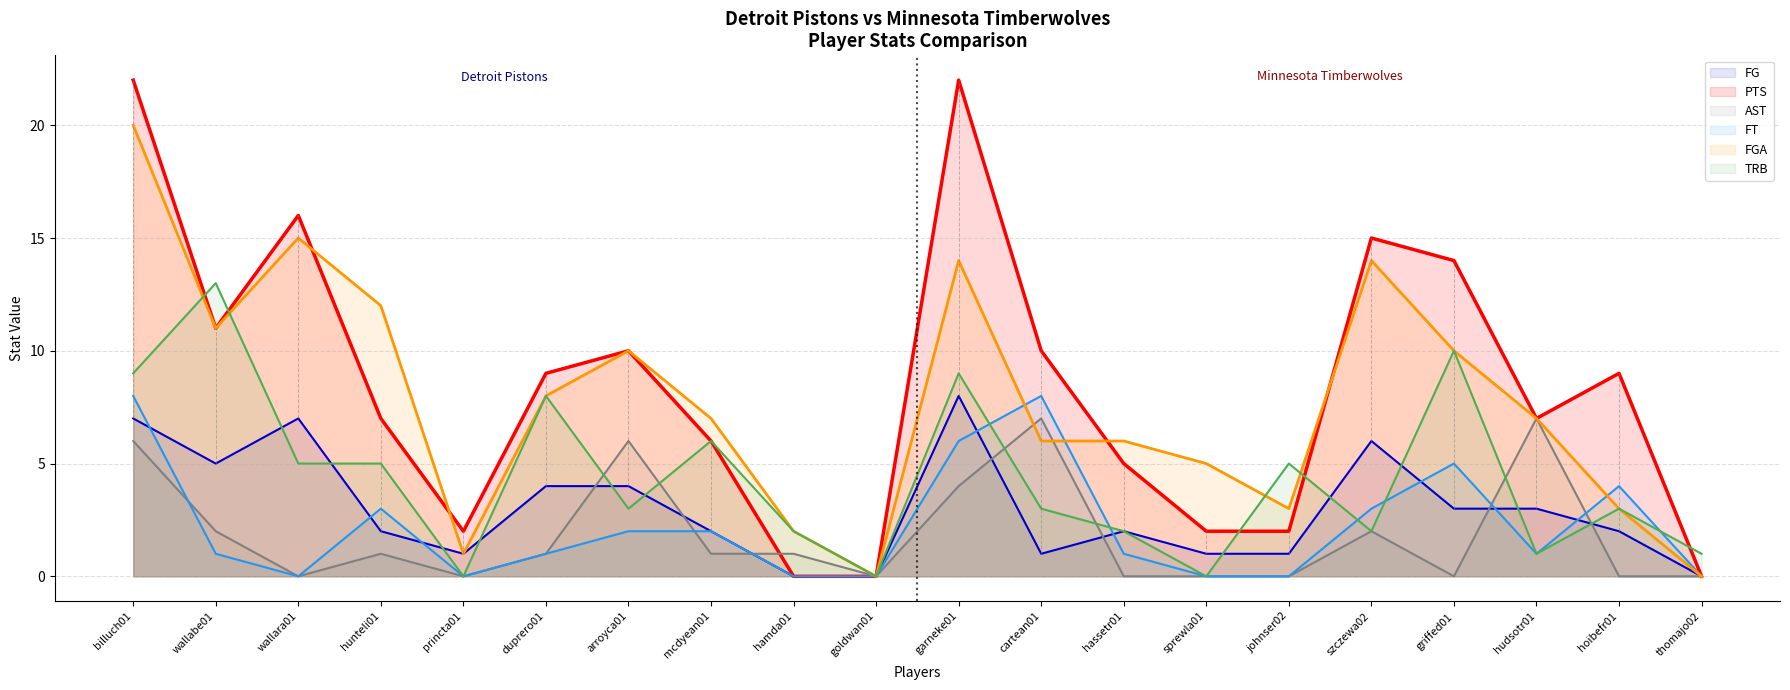

What are all the series names shown in the legend?

FG, PTS, AST, FT, FGA, TRB